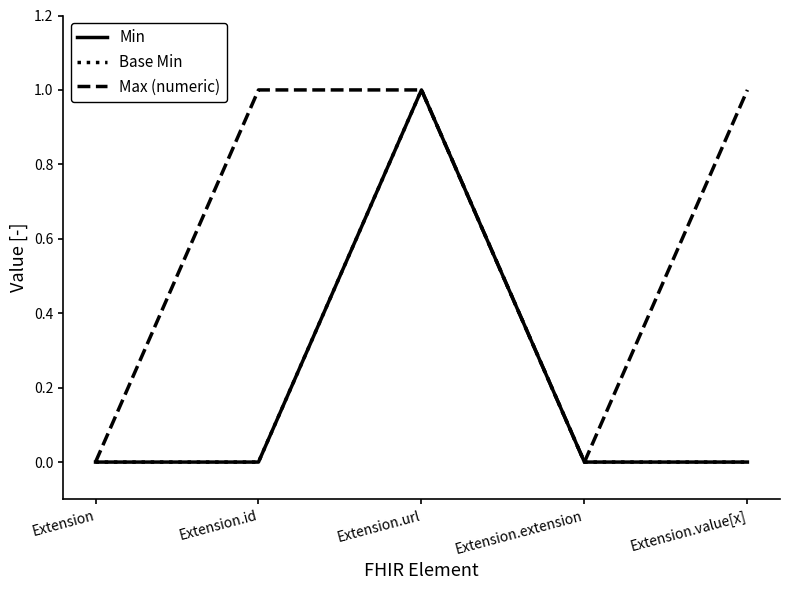

Between Extension.id and Extension.value[x], which is larger?

Extension.id